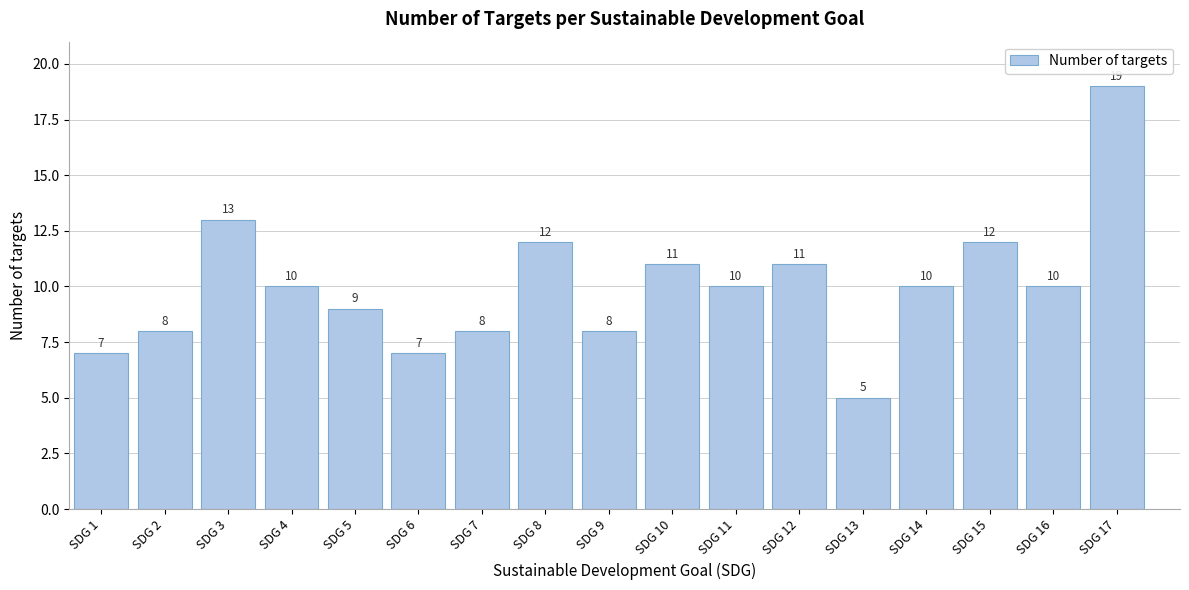

Reading left to right, what are all the values shown in this chart?

7	8	13	10	9	7	8	12	8	11	10	11	5	10	12	10	19